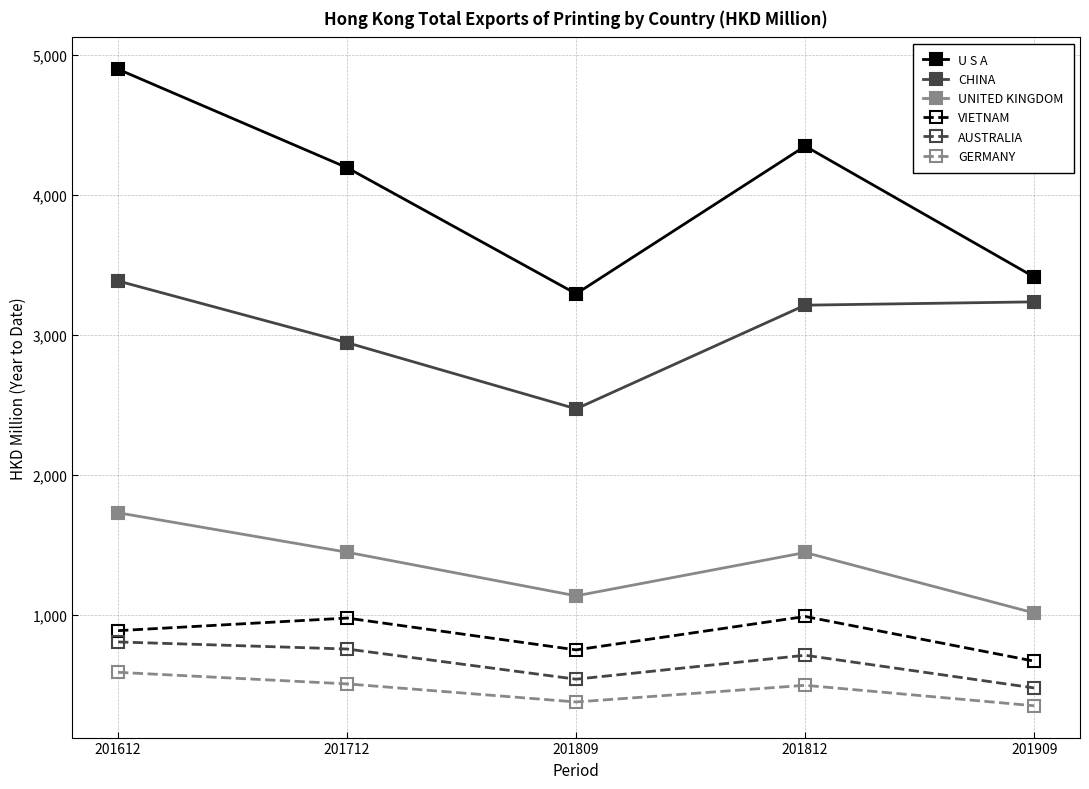

What is the smallest value displayed?

349.0